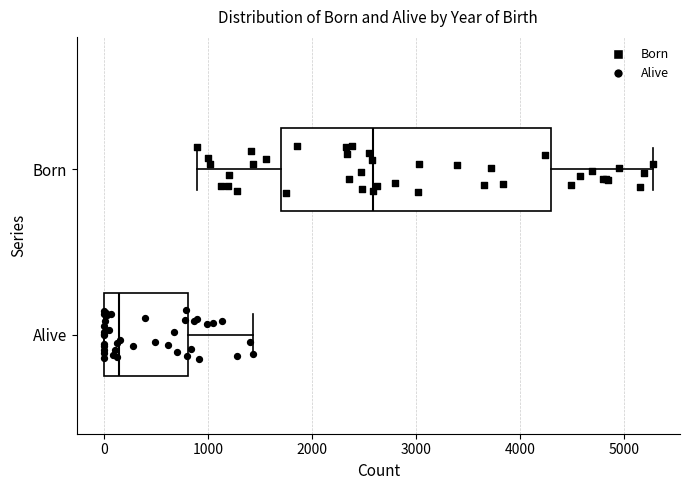

Which box's median line is the furthest to the right?

Born